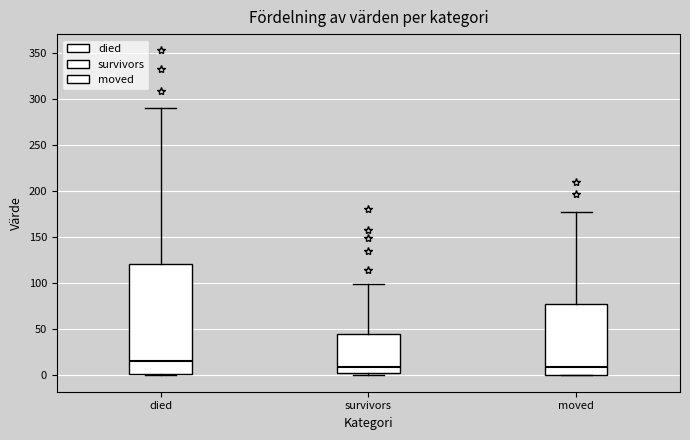

Reading left to right, transcribe this box plot: for each box, give where its median line is, the range the box spans, and where its two whiskers end, as read against the y-axis. The values are not printed on the chart, so give them approximately, as read against the axis.

died: median 15, box 0 to 120, whiskers 0 to 290
survivors: median 10, box 5 to 45, whiskers 0 to 100
moved: median 10, box 0 to 80, whiskers 0 to 175